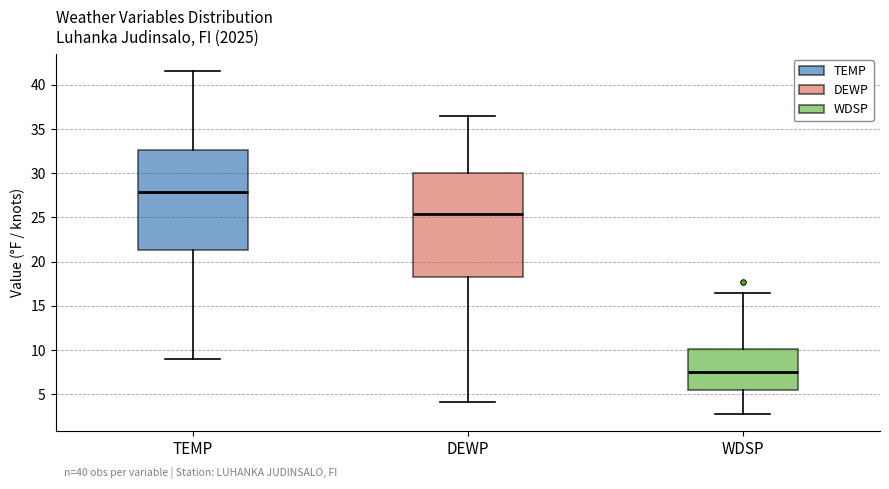

Reading left to right, read every box against the y-axis: the position of its median line, the range the box covers, and the ends of its whiskers. The values are not printed on the chart, so give them approximately, as read against the axis.

TEMP: median 28.0, box 21.5 to 32.5, whiskers 9.0 to 41.5
DEWP: median 25.5, box 18.5 to 30.0, whiskers 4.0 to 36.5
WDSP: median 7.5, box 5.5 to 10.0, whiskers 3.0 to 16.5